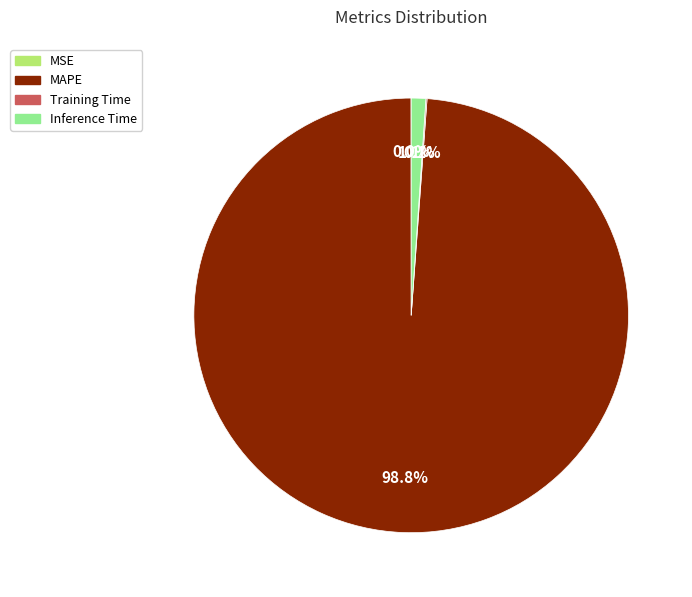

Does any single category account for the majority?

Yes